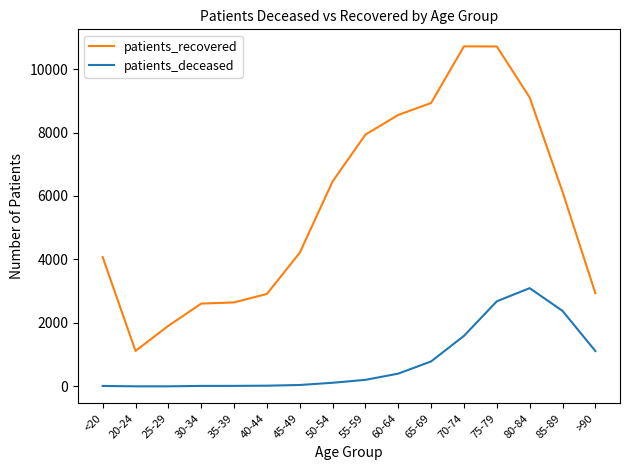

What are all the series names shown in the legend?

patients_recovered, patients_deceased